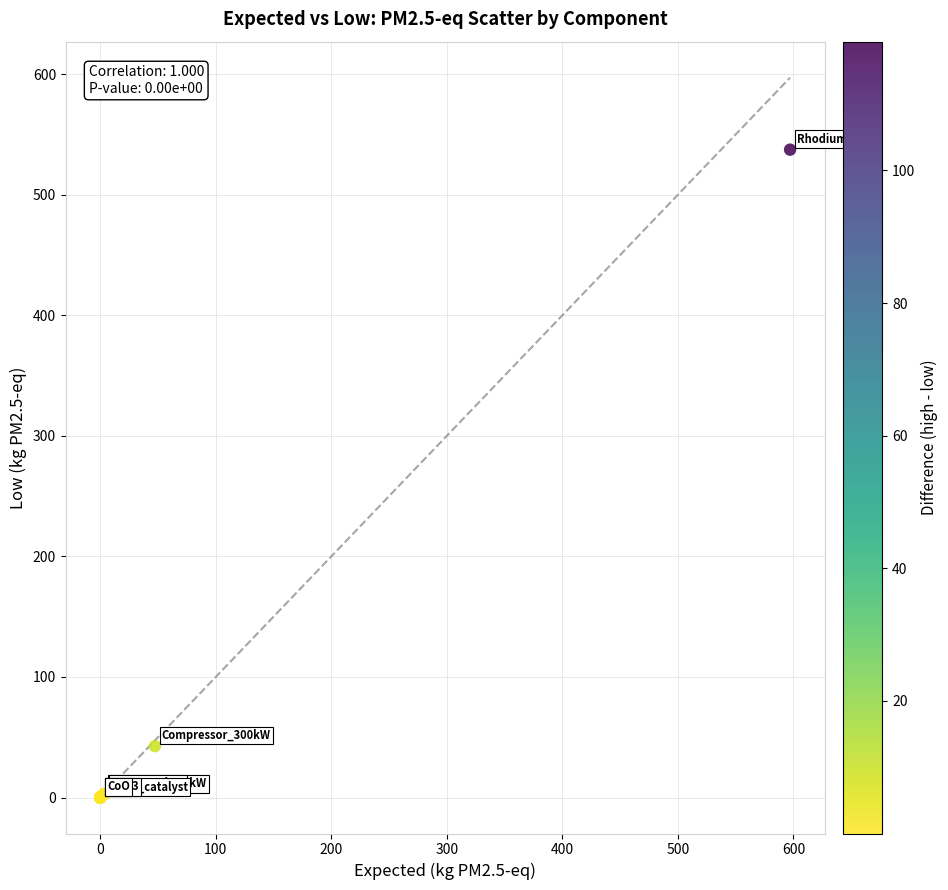

What Y value in the scatter plot is closest to 268?

42.6